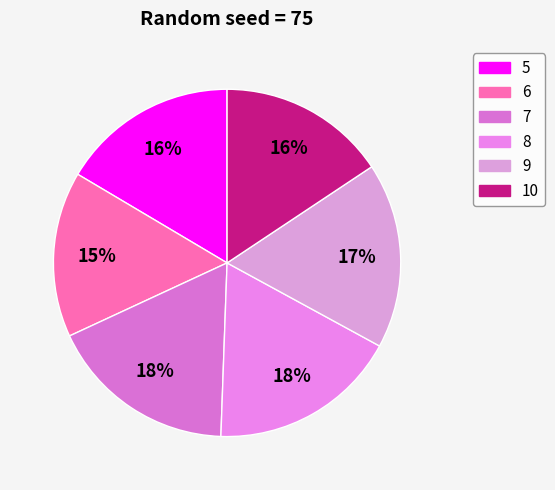

True or false: 10 accounts for 16% of the total.

True